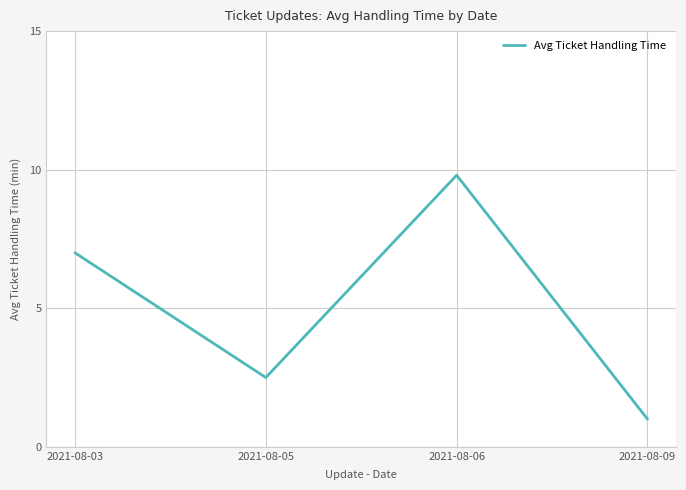

Does the chart display data point markers on the line(s)?

No